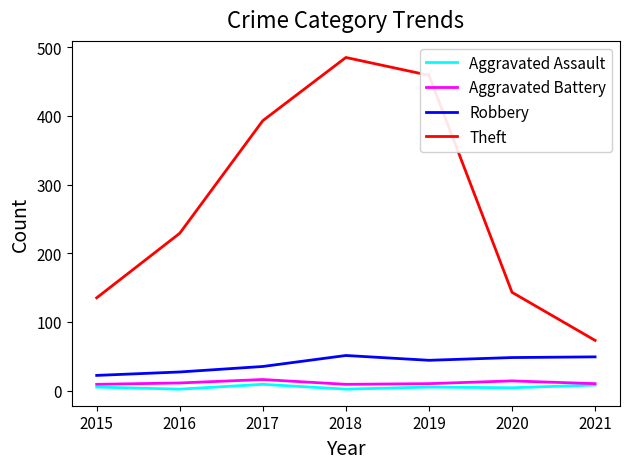

Rank the series at 2018 from highest to lowest value.

Theft, Robbery, Aggravated Battery, Aggravated Assault